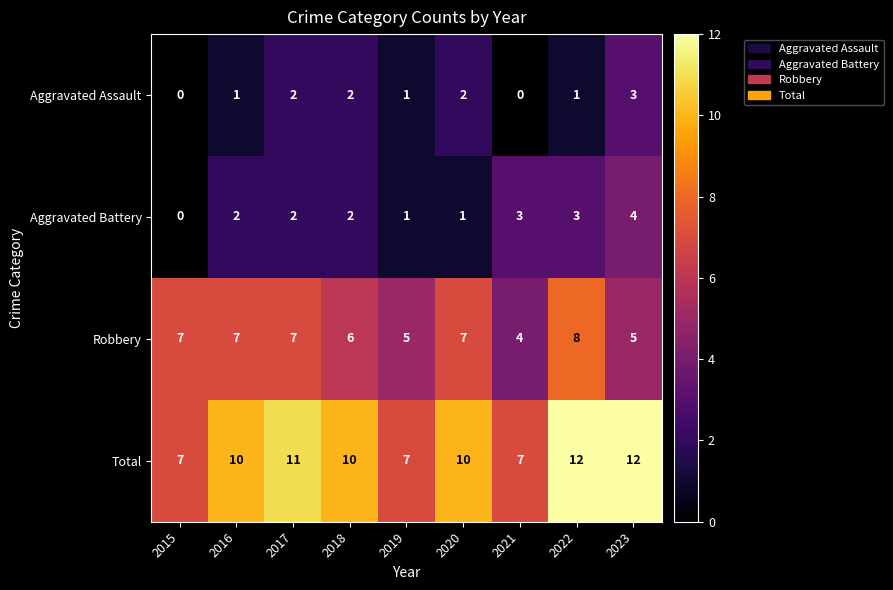

Count the Total values in the range 7 to 11.

7